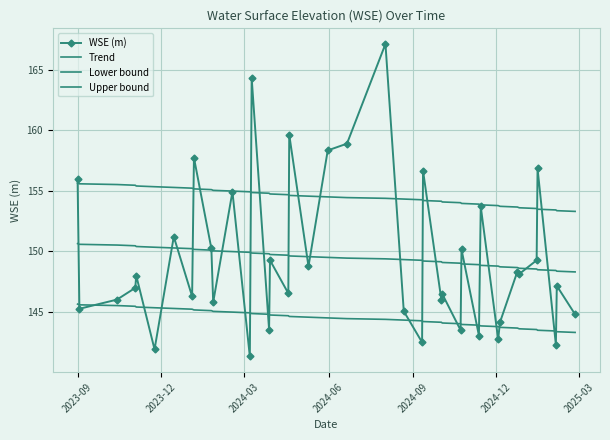

True or false: Trend has more than 1 points higher than both neighbors.

False